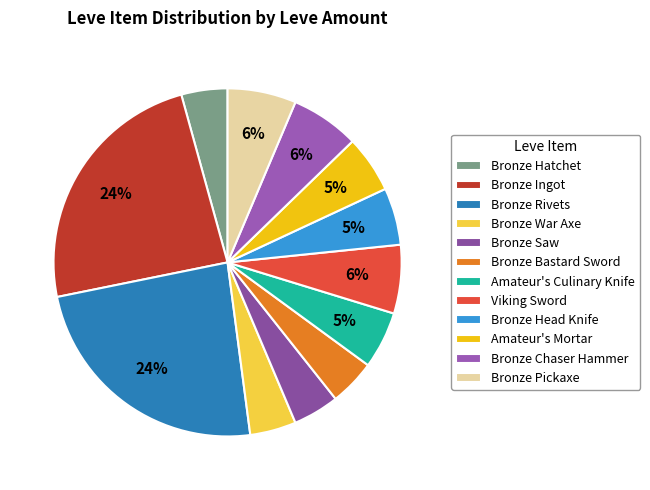

Is there a majority slice in this chart?

No